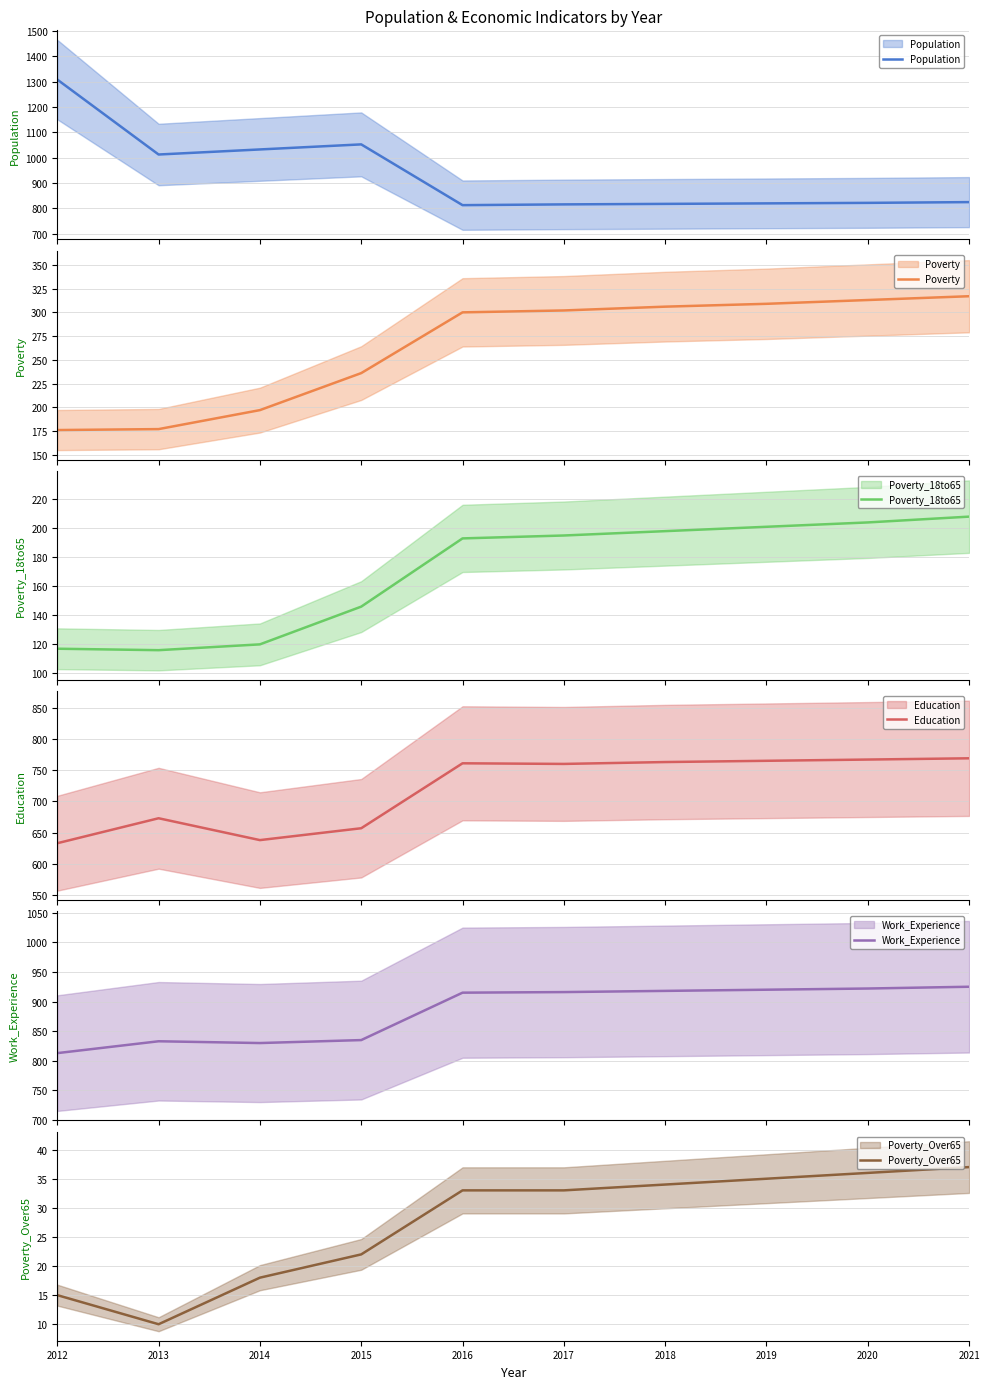

How many values in the Poverty_18to65 series exceed 195?

4